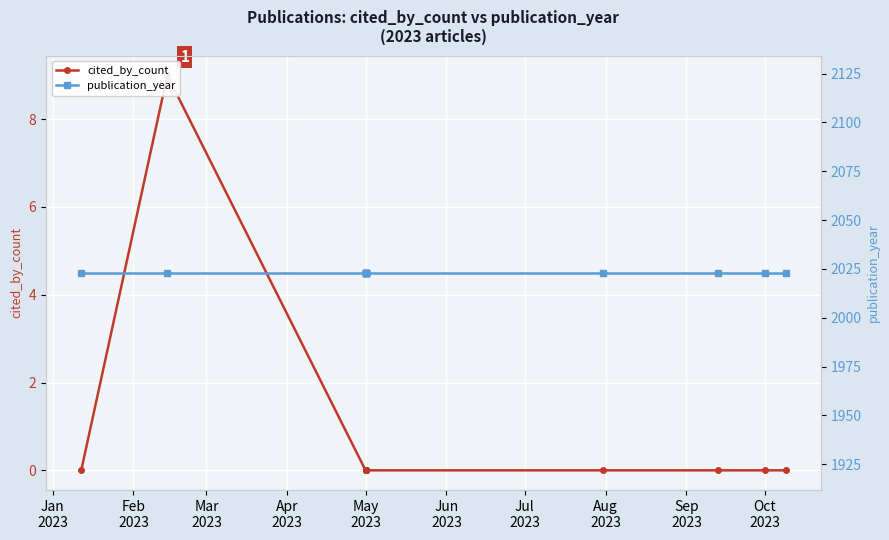

What is the approximate value of publication_year at Oct
2023?

2023